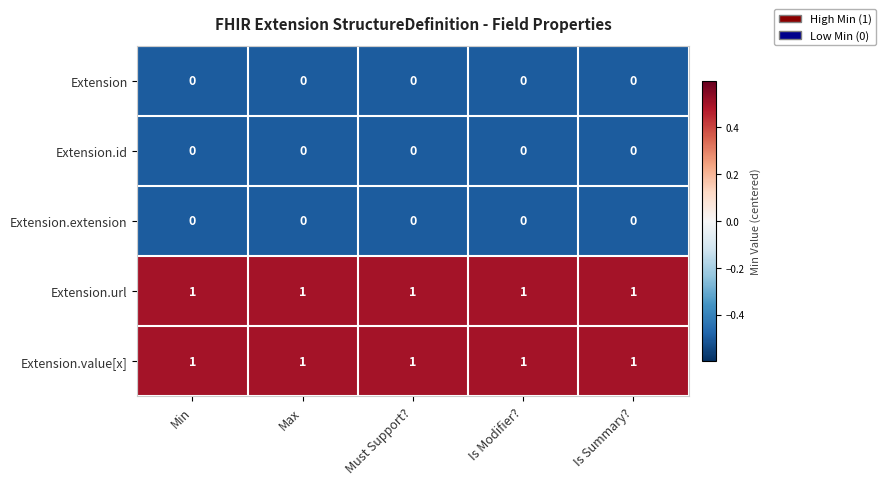

What is the sum of all Extension.value[x] values?

5